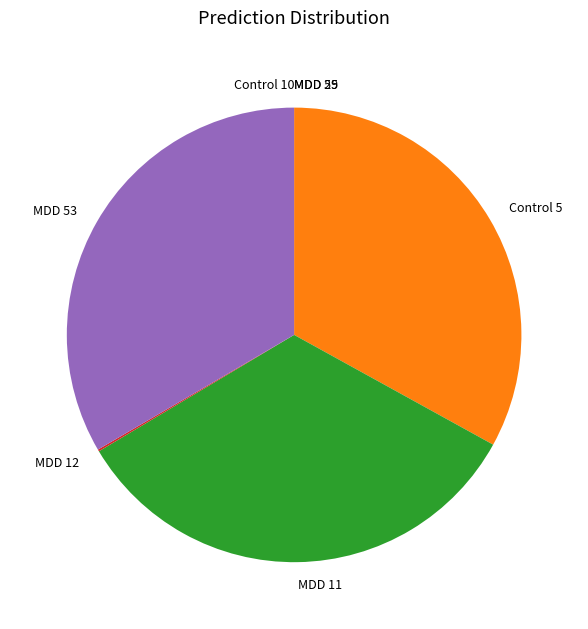

What is the ratio of the value at Control 5 to the value at MDD 11?

1.0